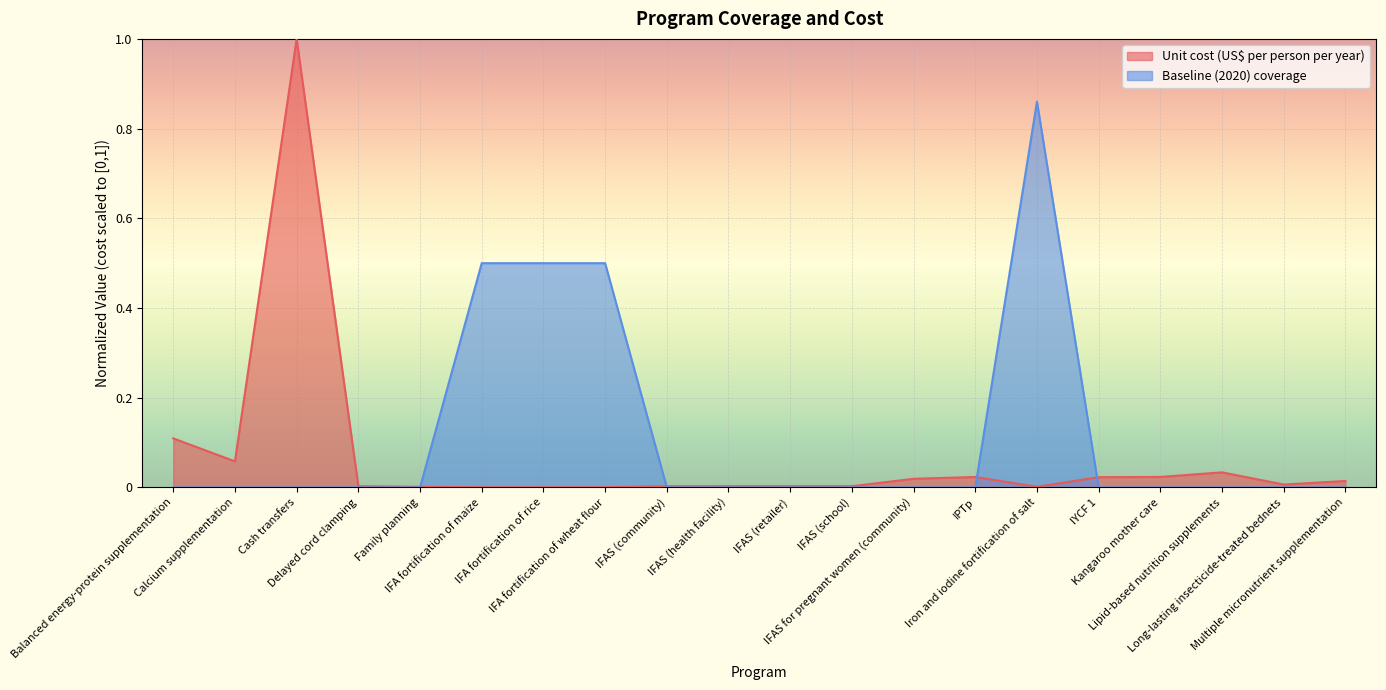

What is the average value of the Unit cost (US$ per person per year) series?

0.1